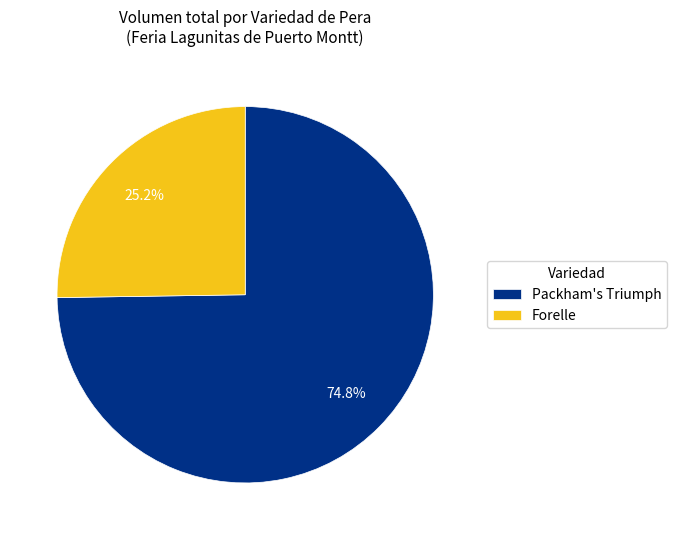

Does any single category account for the majority?

Yes